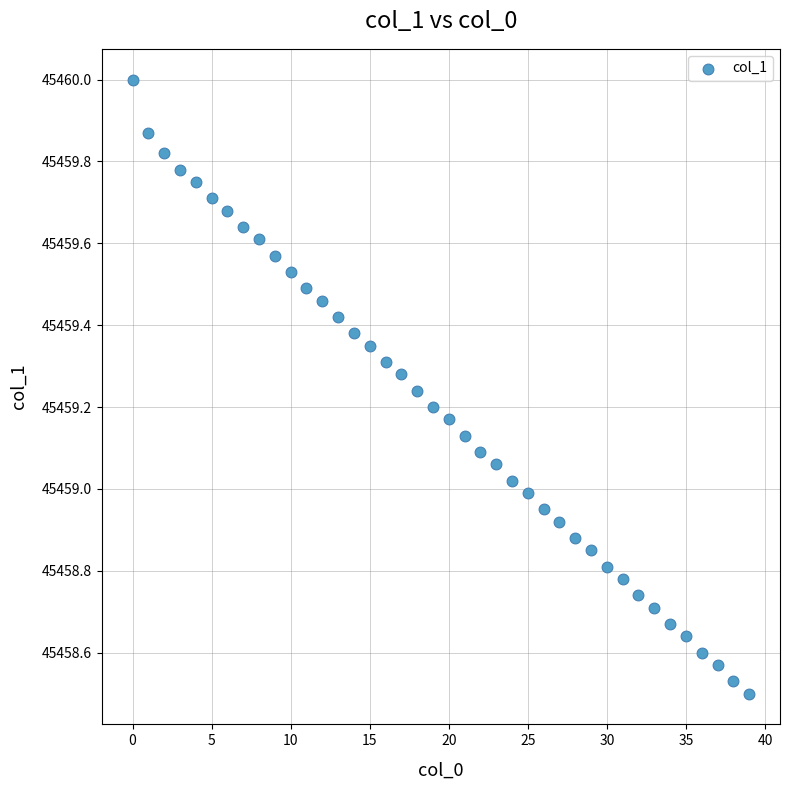

What is the range of Y values (max minus min)?

1.5